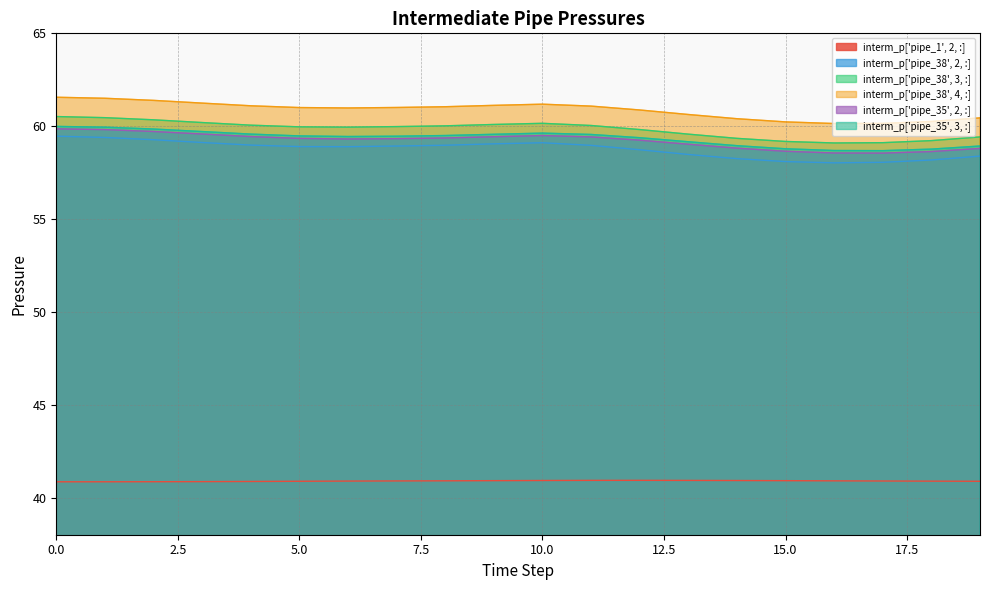

List the labels in order of interm_p['pipe_38', 4, :] value, smallest first.

16, 17, 15, 18, 14, 19, 13, 12, 6, 5, 7, 8, 11, 4, 9, 10, 3, 2, 1, 0